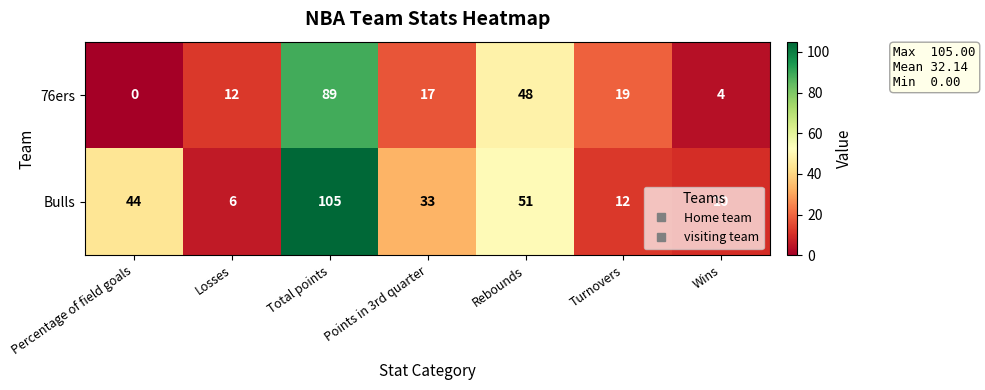

At which category is the sum across all series the highest?

Total points